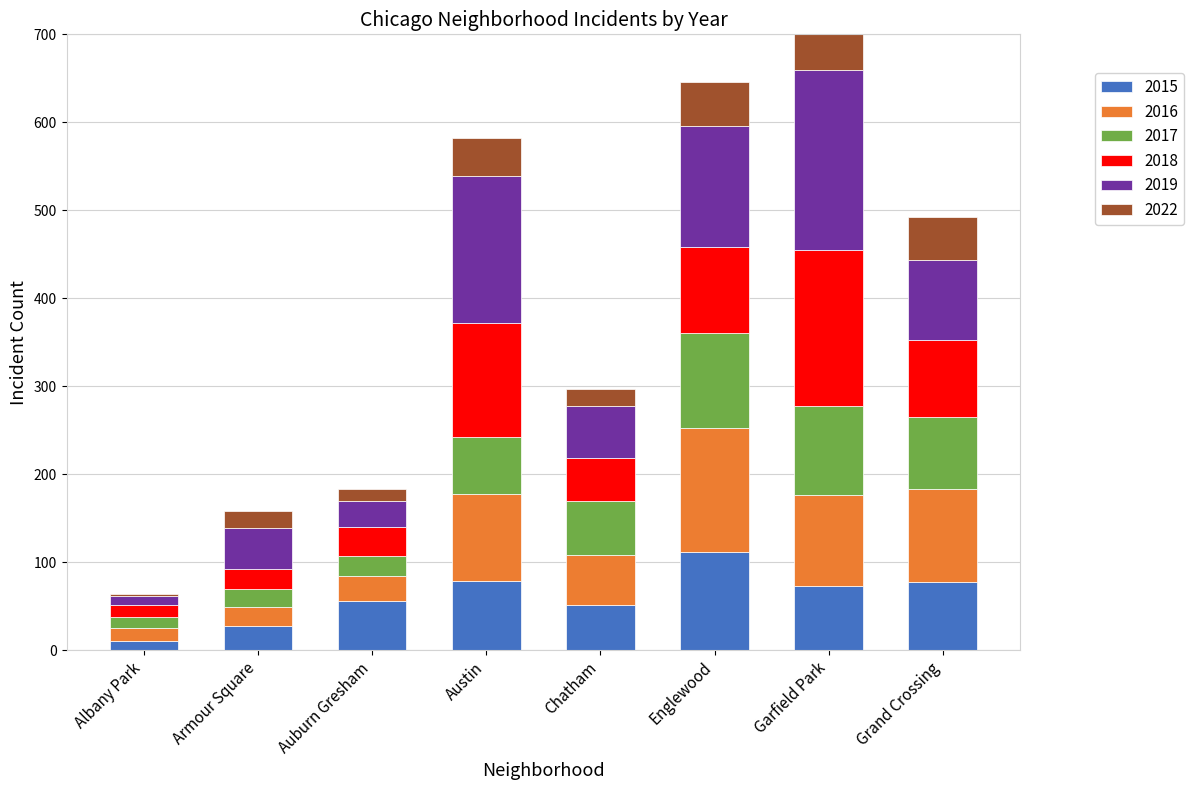

True or false: 2015 has a value of 51 at Chatham.

True